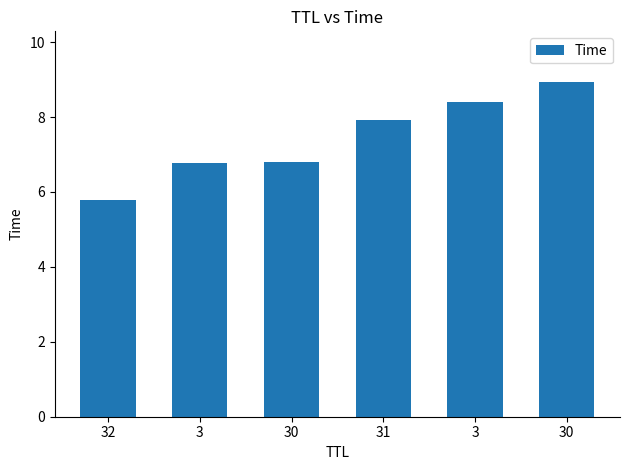

How many data points are less than 7?

3